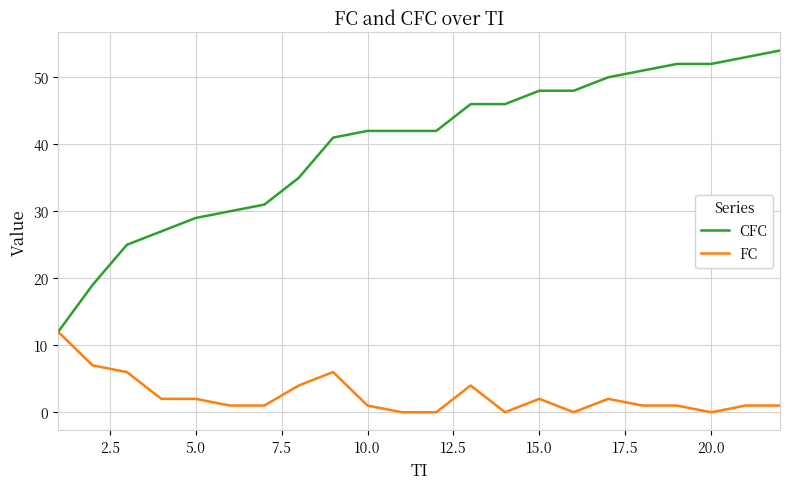

What is the highest value of the CFC series?

54